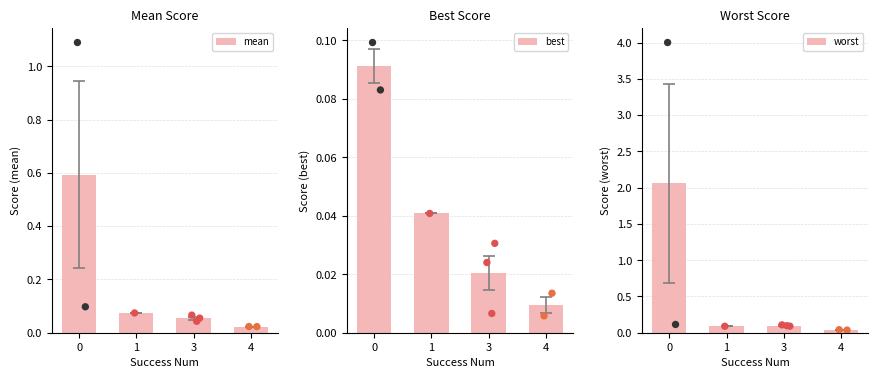

What is the total value across all series at 3?

0.2